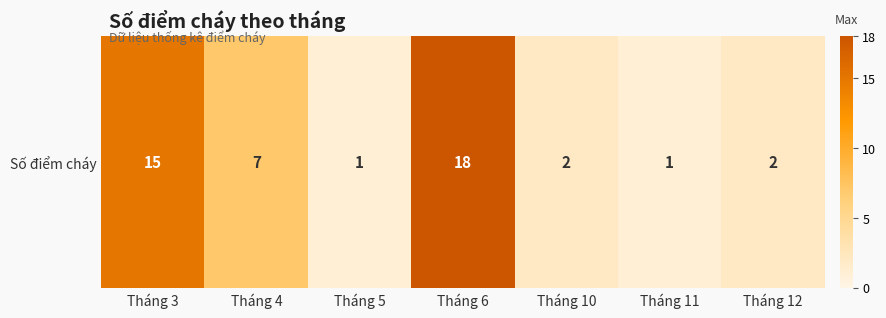

The chart shows a value of 15 at Tháng 3. True or false?

True